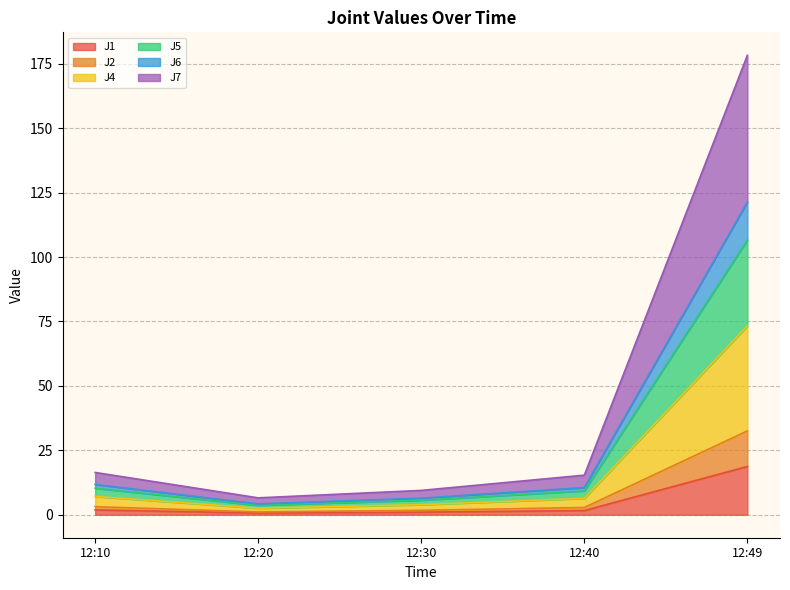

True or false: J5 and J7 cross at least once.

False